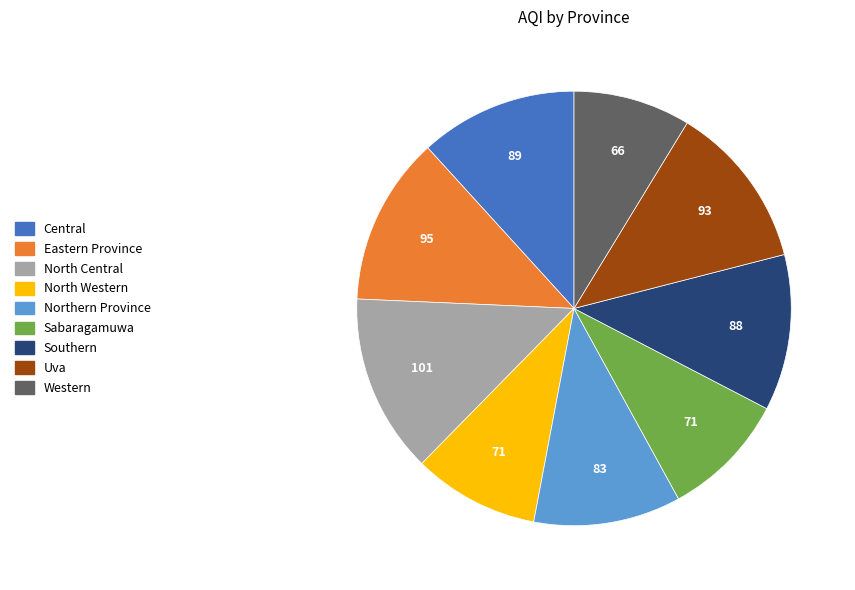

Is Uva the majority of the pie?

No